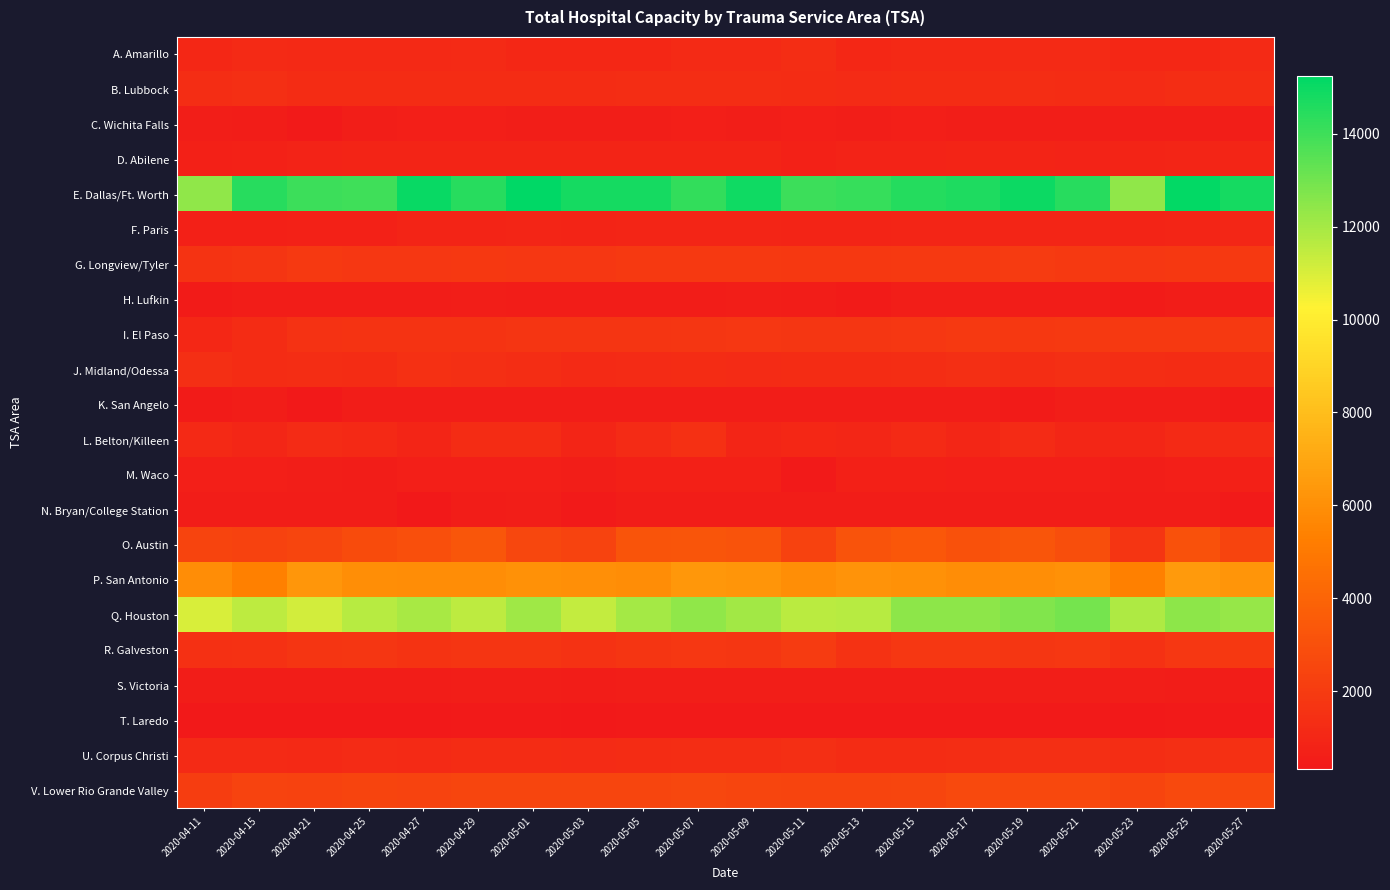

What is the total value across all series at 2020-05-03?

53283